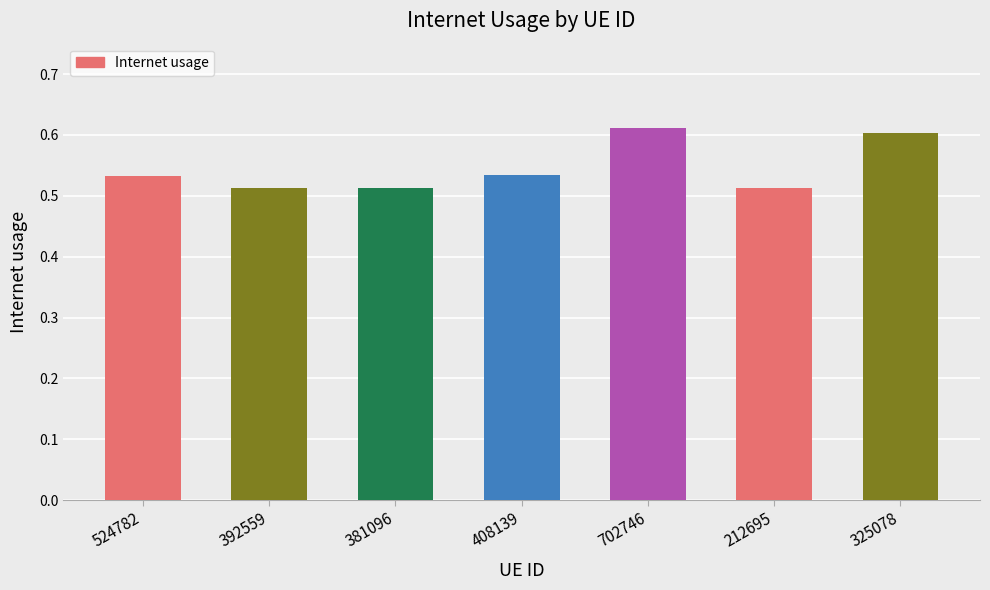

True or false: the data shows 0.6 at 325078.

True